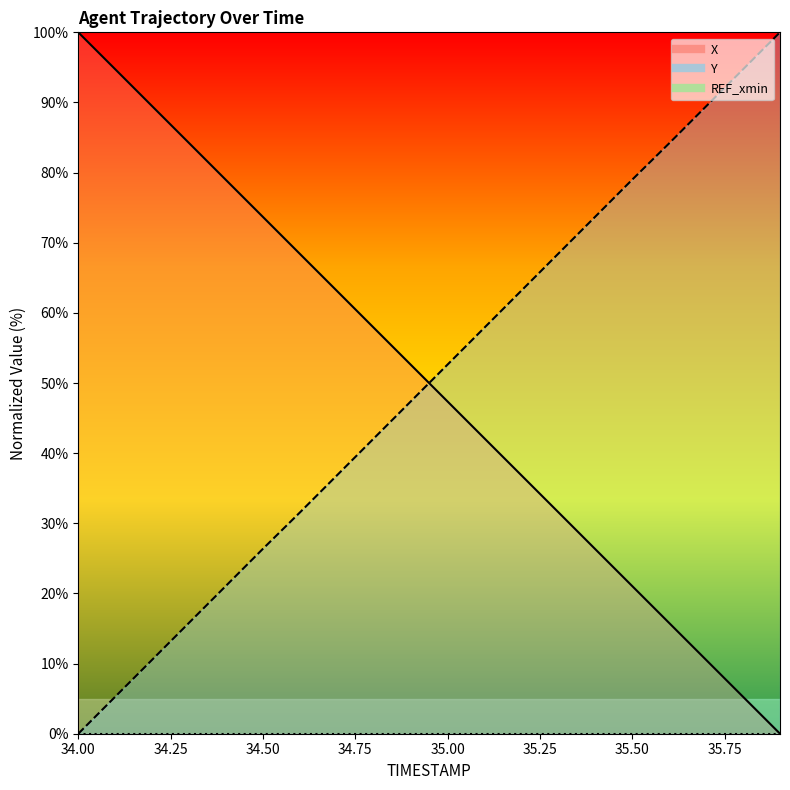

What is the difference between the maximum and minimum values in the Y series?

100.0